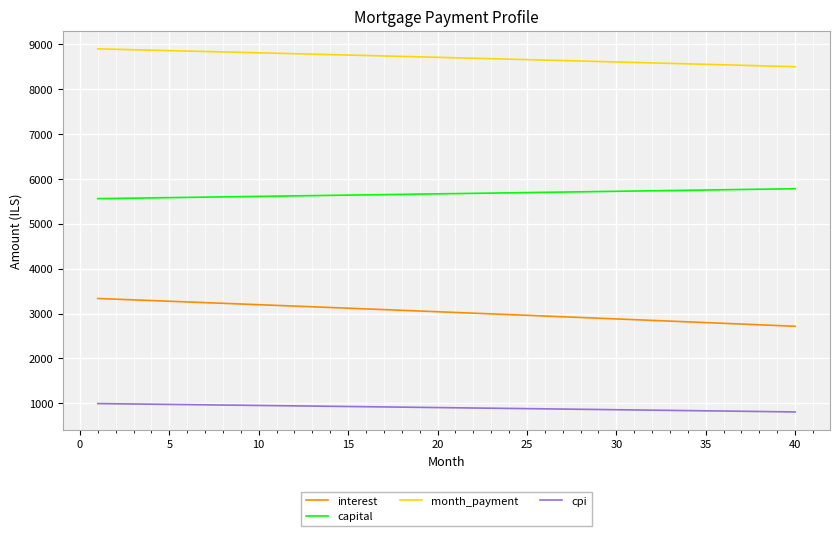

What is the maximum value shown in the chart?

8897.8